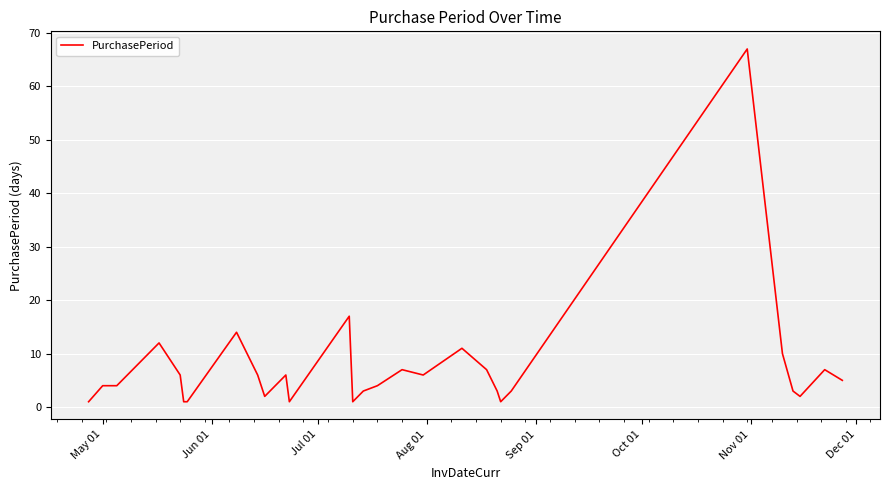

What is the difference between the maximum and minimum values?

66